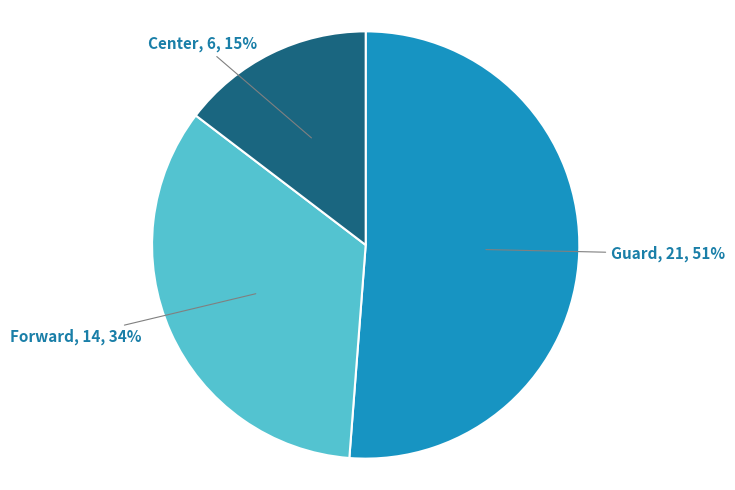

How many segments does this pie chart have?

3